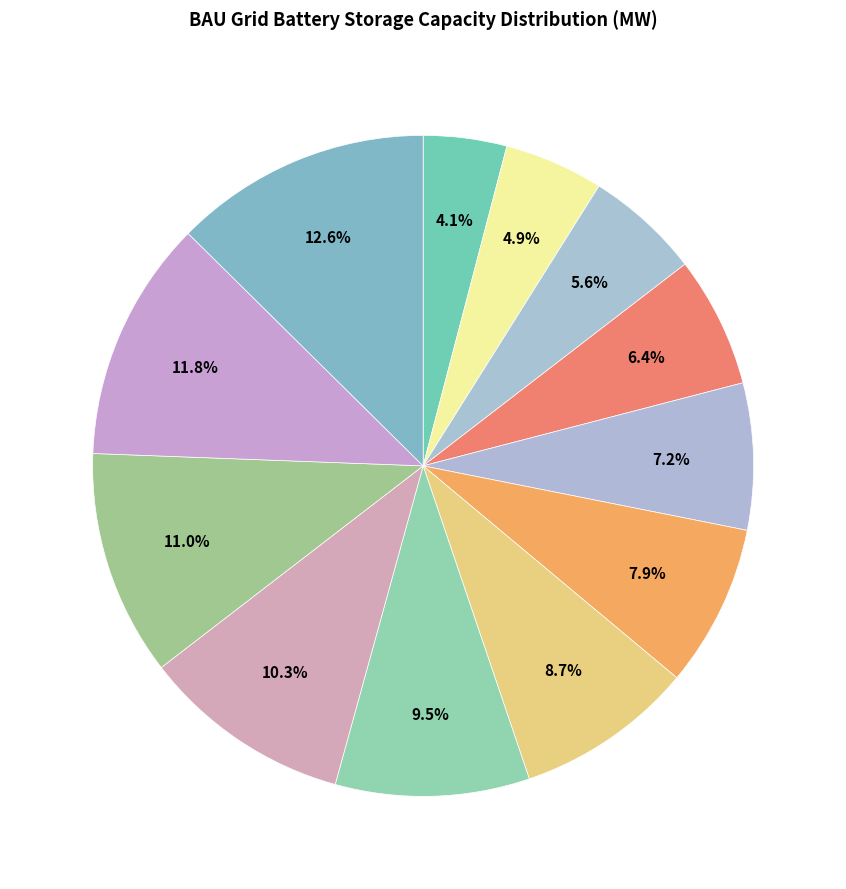

How many slices are in this pie chart?

12